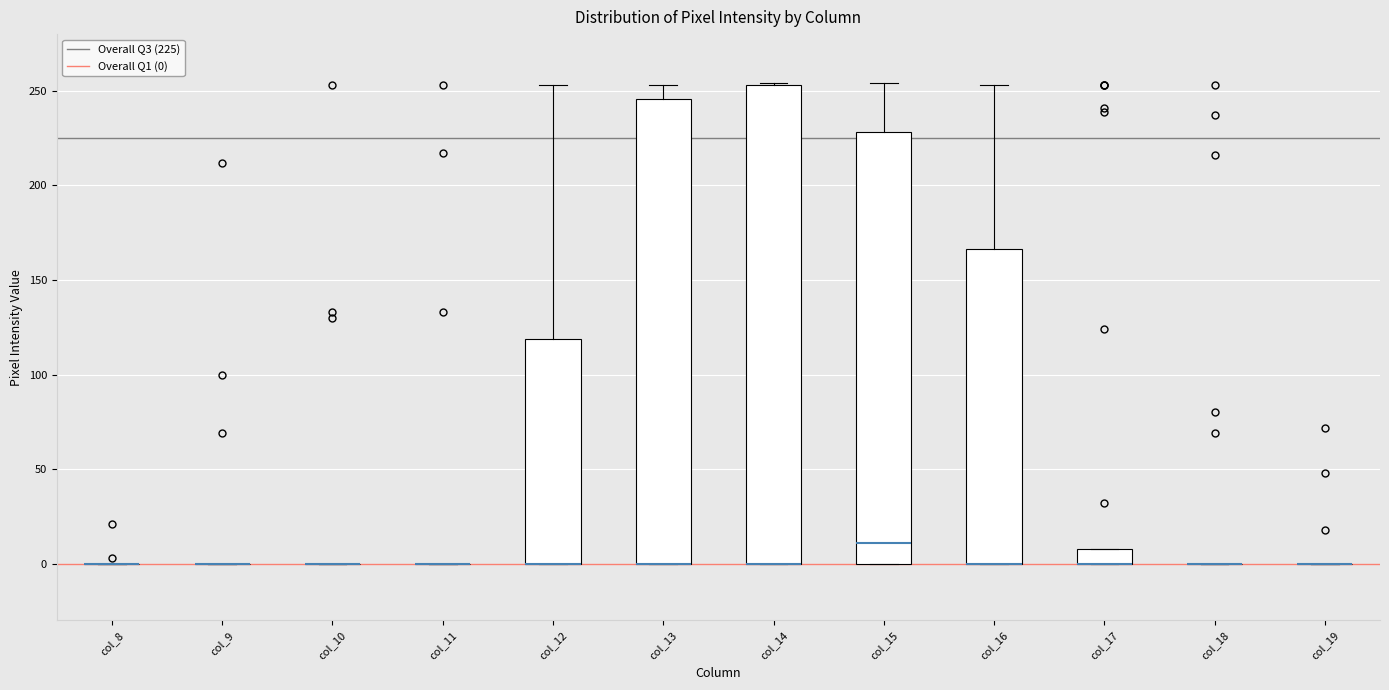

Reading left to right, read every box against the y-axis: the position of its median line, the range the box covers, and the ends of its whiskers. The values are not printed on the chart, so give them approximately, as read against the axis.

col_8: box collapsed to a line at 0, whiskers 0 to 0
col_9: box collapsed to a line at 0, whiskers 0 to 0
col_10: box collapsed to a line at 0, whiskers 0 to 0
col_11: box collapsed to a line at 0, whiskers 0 to 0
col_12: median 0 (drawn on the box's lower edge), box 0 to 120, whiskers 0 to 255
col_13: median 0 (drawn on the box's lower edge), box 0 to 245, whiskers 0 to 255
col_14: median 0 (drawn on the box's lower edge), box 0 to 255, whiskers 0 to 255
col_15: median 10, box 0 to 230, whiskers 0 to 255
col_16: median 0 (drawn on the box's lower edge), box 0 to 165, whiskers 0 to 255
col_17: median 0 (drawn on the box's lower edge), box 0 to 10, whiskers 0 to 10
col_18: box collapsed to a line at 0, whiskers 0 to 0
col_19: box collapsed to a line at 0, whiskers 0 to 0